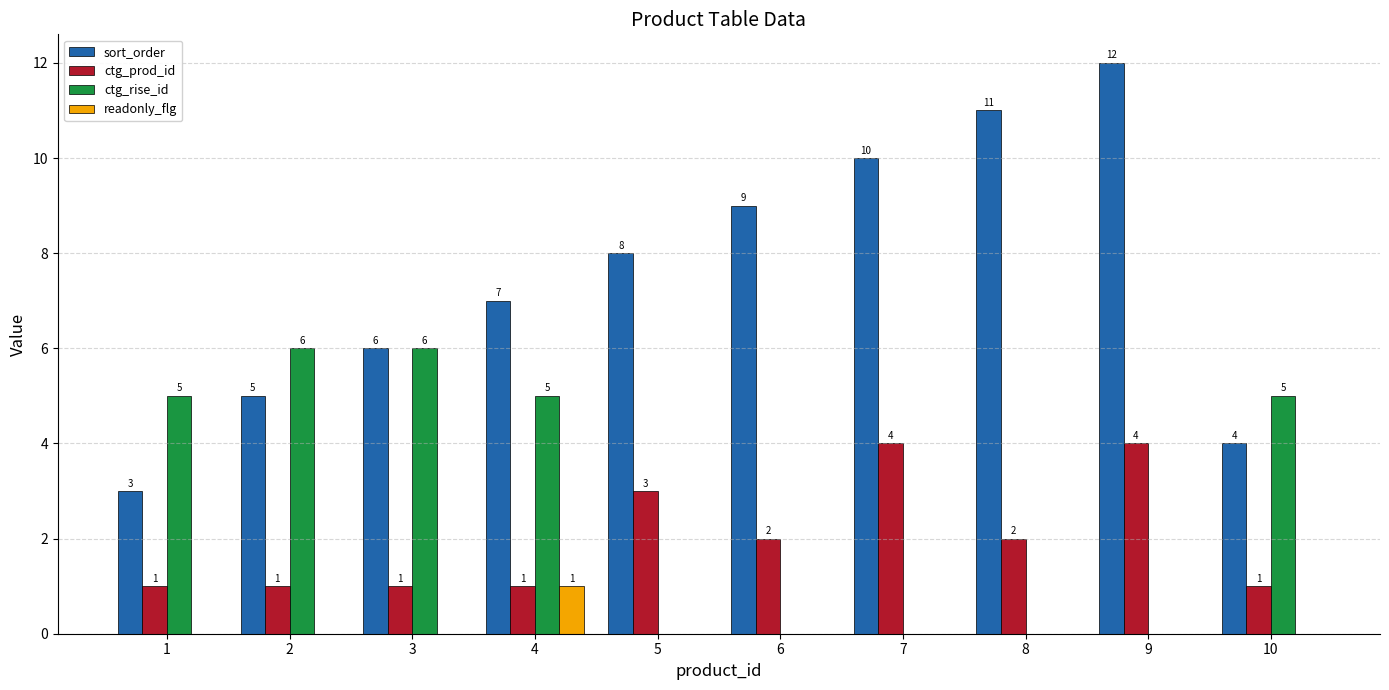

What is the greatest value displayed?

12